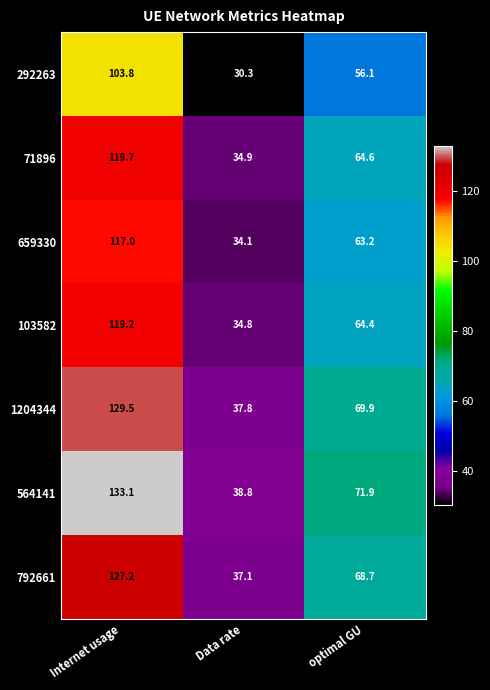

How many data points does each series have?

3